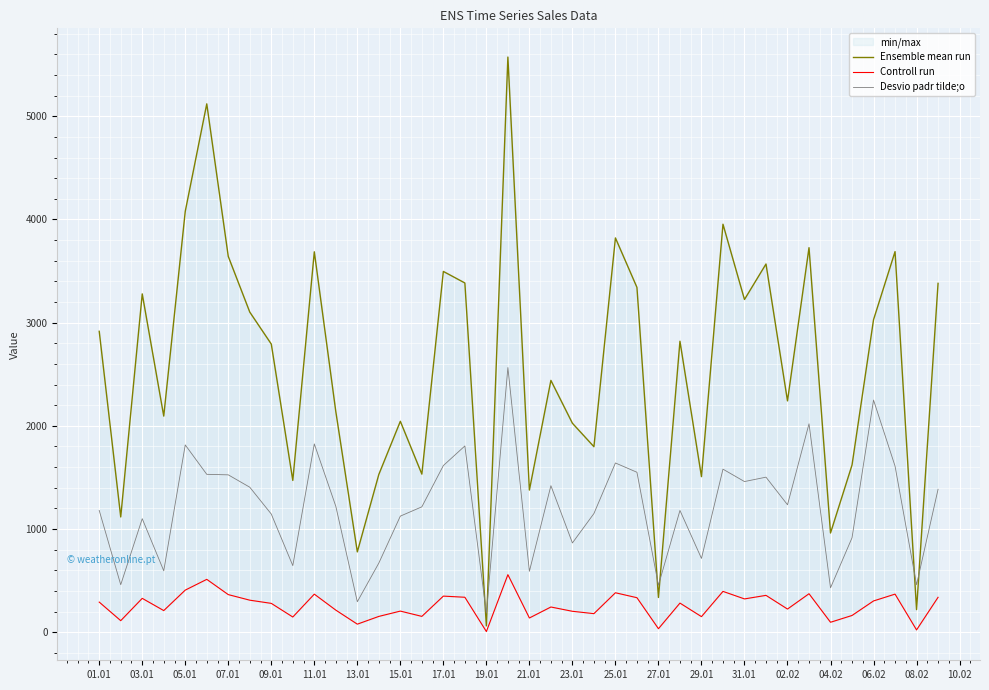

The value of Desvio padr tilde;o at 04.02 is 430.0. True or false?

True